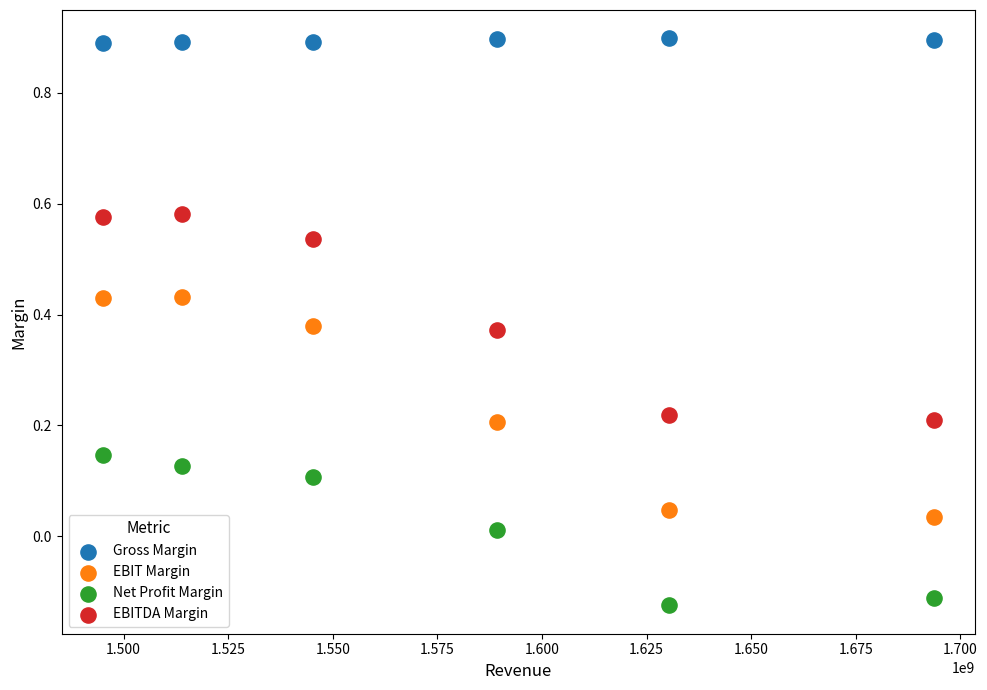

Which series reaches the maximum Y coordinate?

Gross Margin